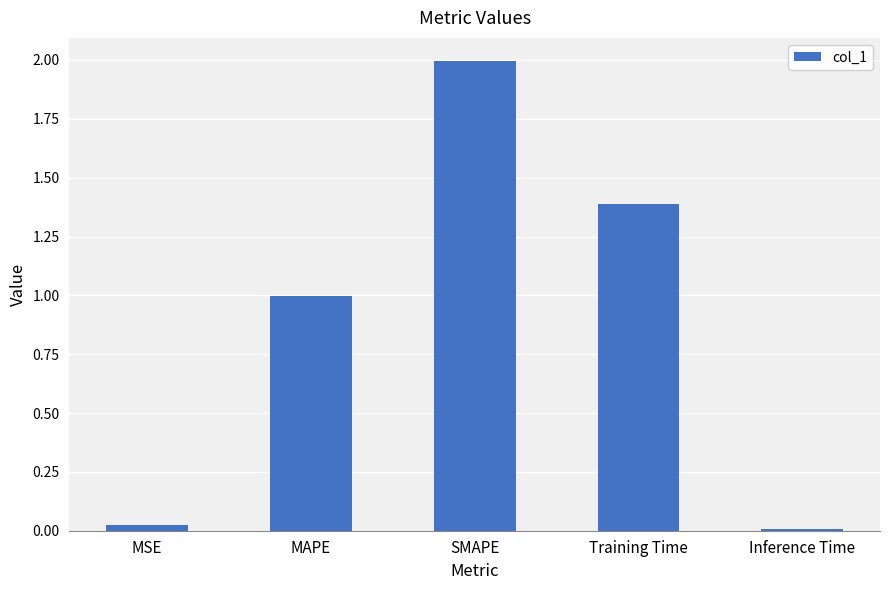

What is the label of the 5th bar from the right?

MSE